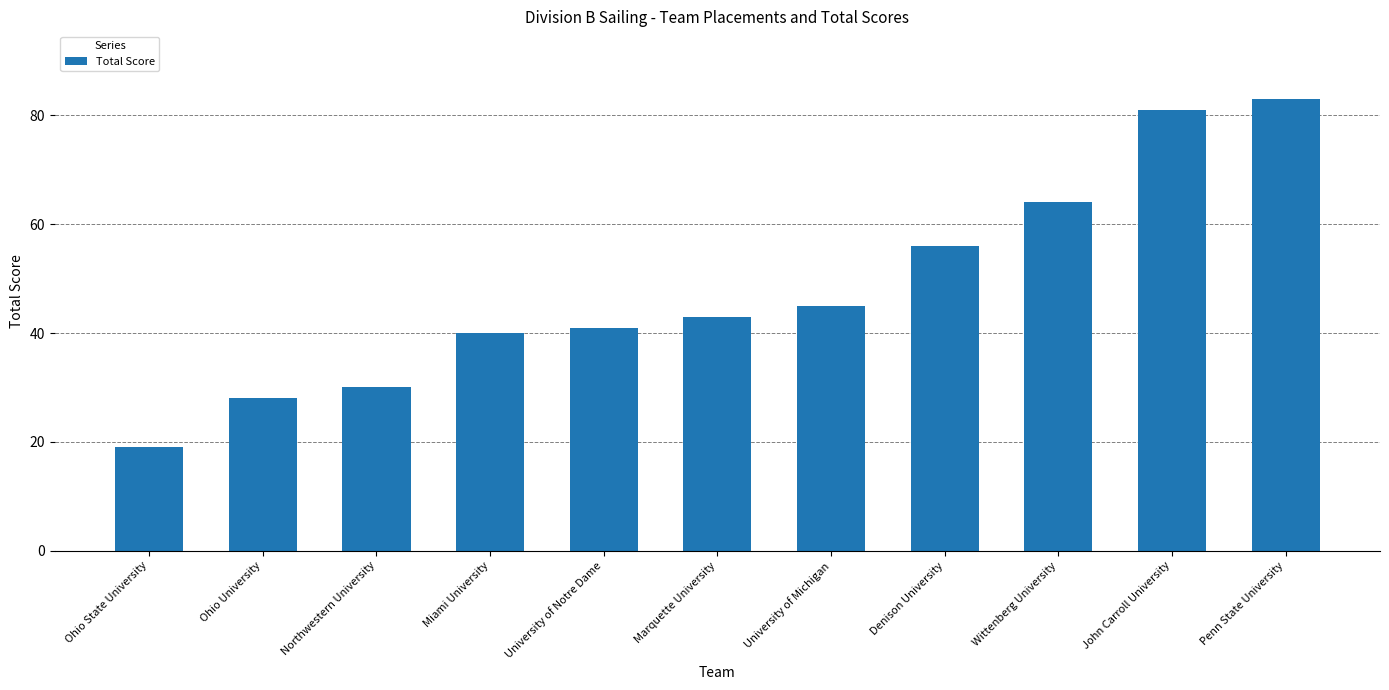

At which label is the value closest to 51?

Denison University